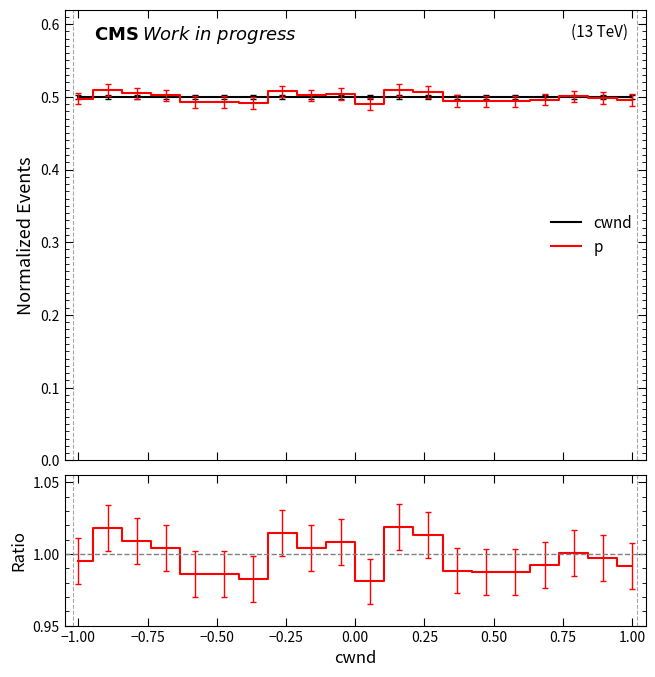

Is this an area chart (filled region under the line)?

No